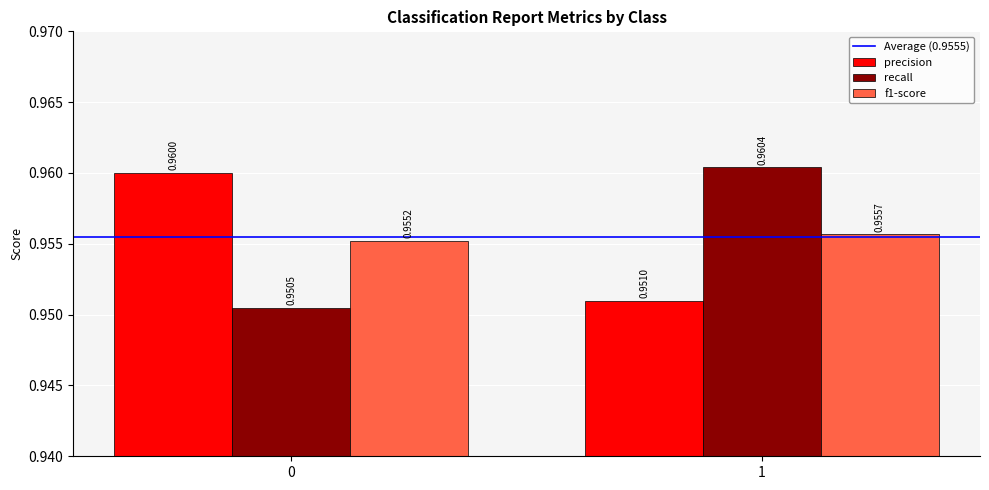

Which series has the largest range (max minus min)?

recall